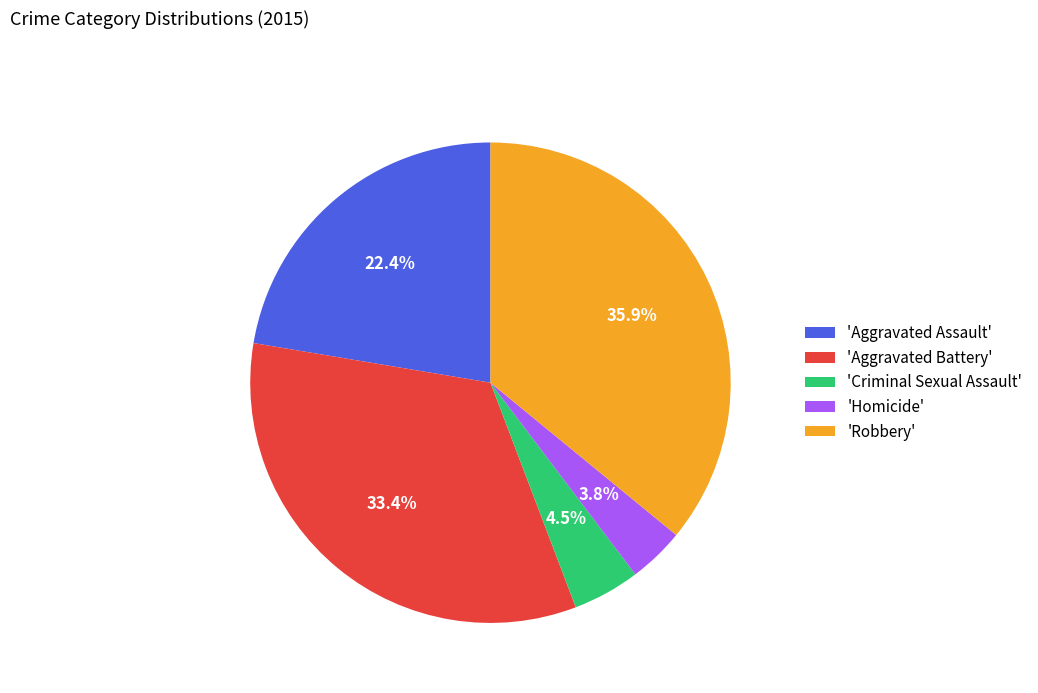

Does any single category account for the majority?

No